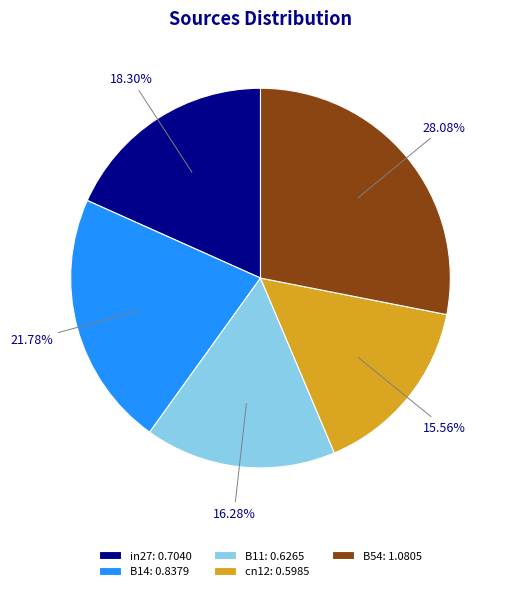

Rank the categories by value from lowest to highest.

cn12, B11, in27, B14, B54